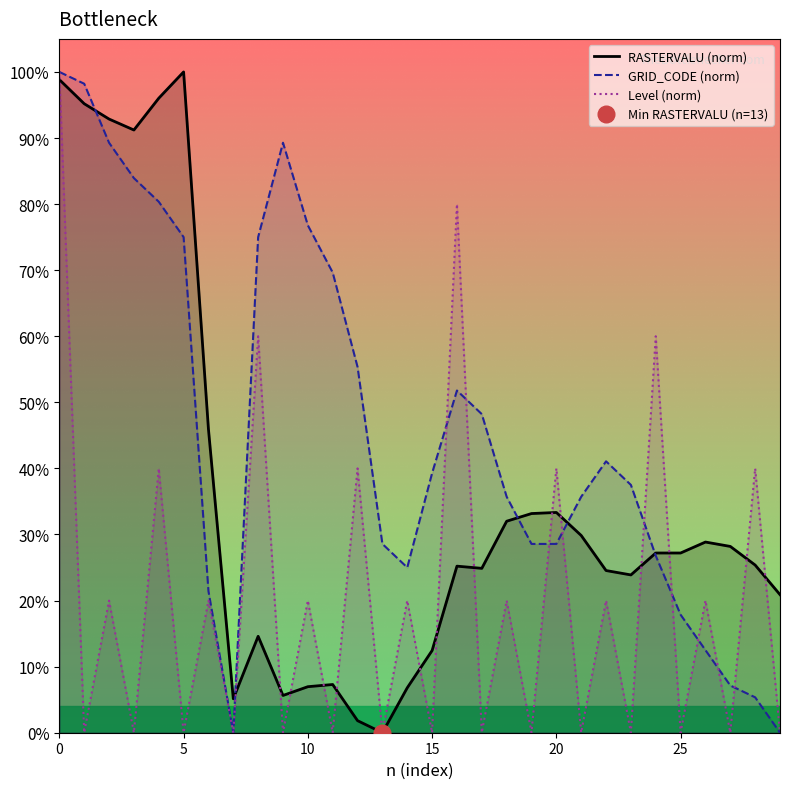

In RASTERVALU (norm), how many points are lower than both neighbors (excluding endpoints)?

6